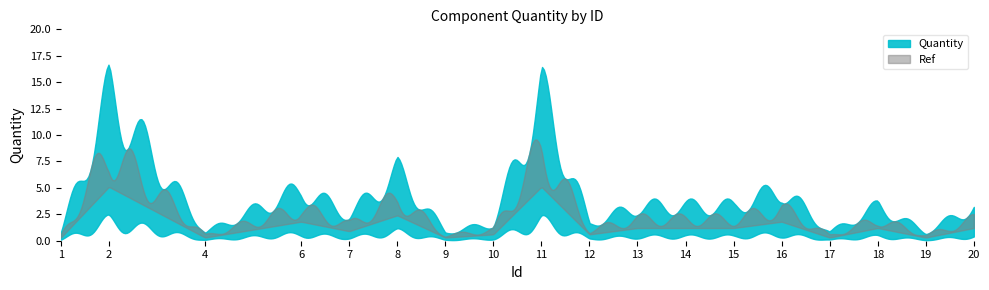

Reading left to right, extract all data points from this chart.

1	17	1	6	3	8	1	2	17	2	4	4	4	6	1	4	1	4